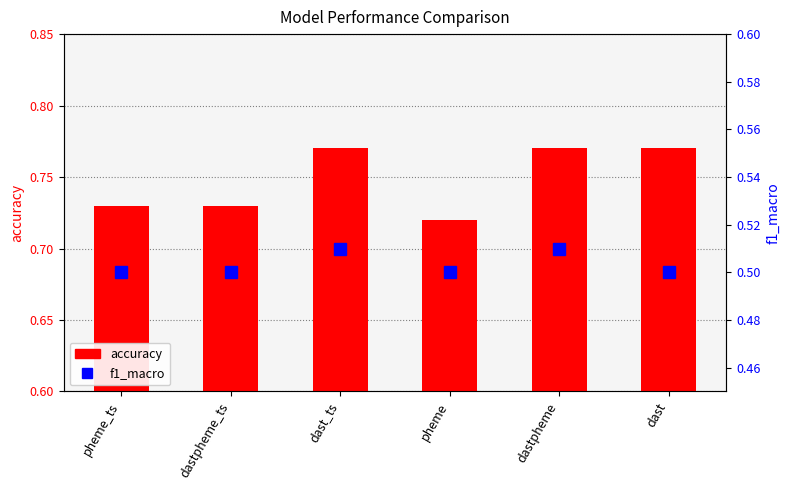

Between dastpheme_ts and dast_ts, which series saw the biggest shift?

accuracy